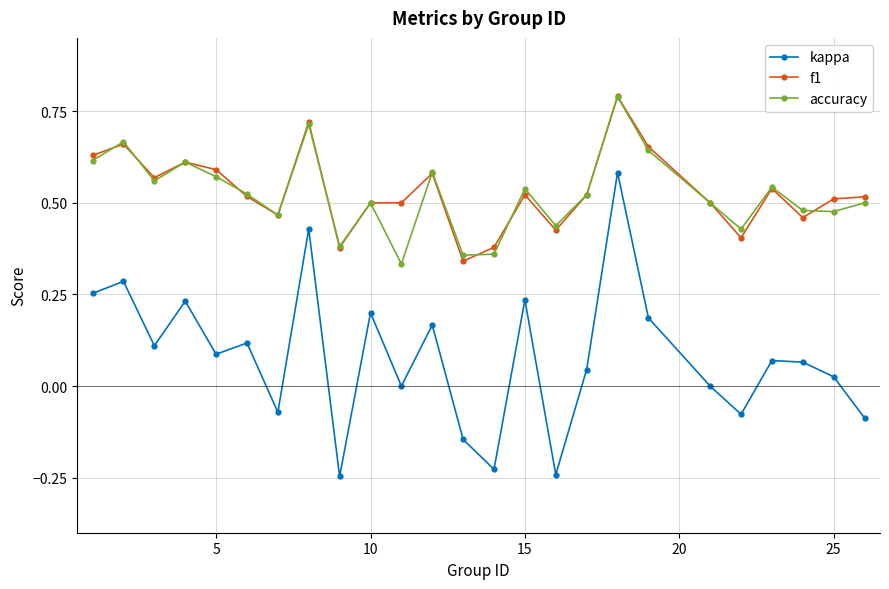

What is the maximum value for accuracy?

0.8